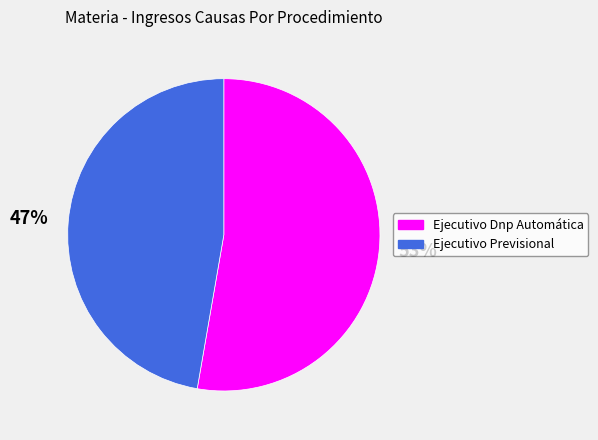

Which slice represents more than half of the pie?

Ejecutivo Dnp Automática